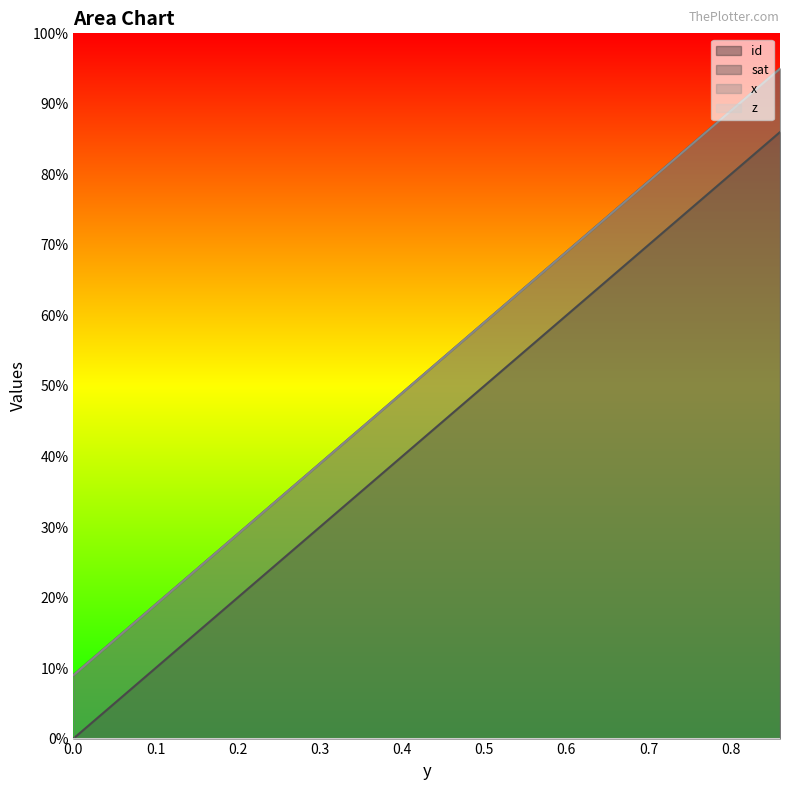

The value of id at 0.38222222222222 is 0.2. True or false?

False